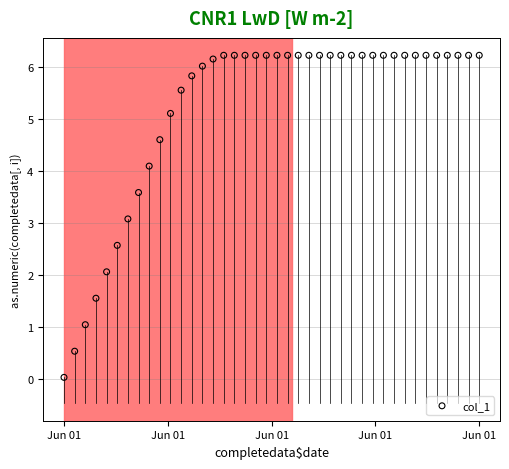

What is the range of Y values (max minus min)?

6.2